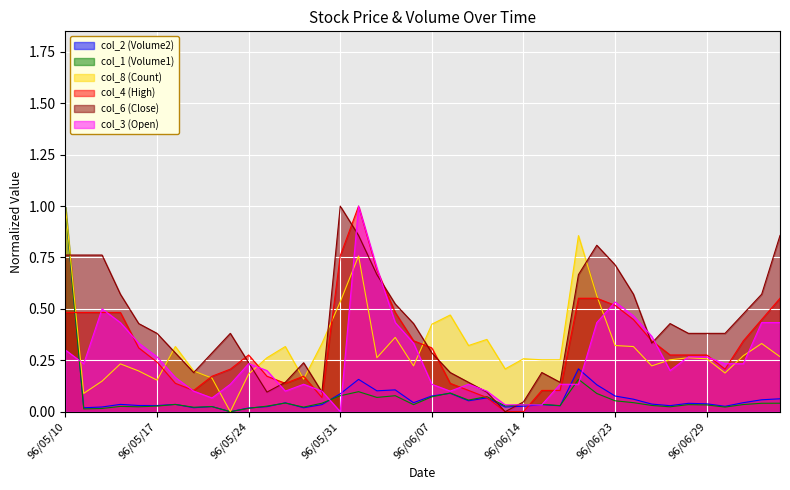

What is the difference between the second highest and second lowest values in the col_4 (High) series?

0.8